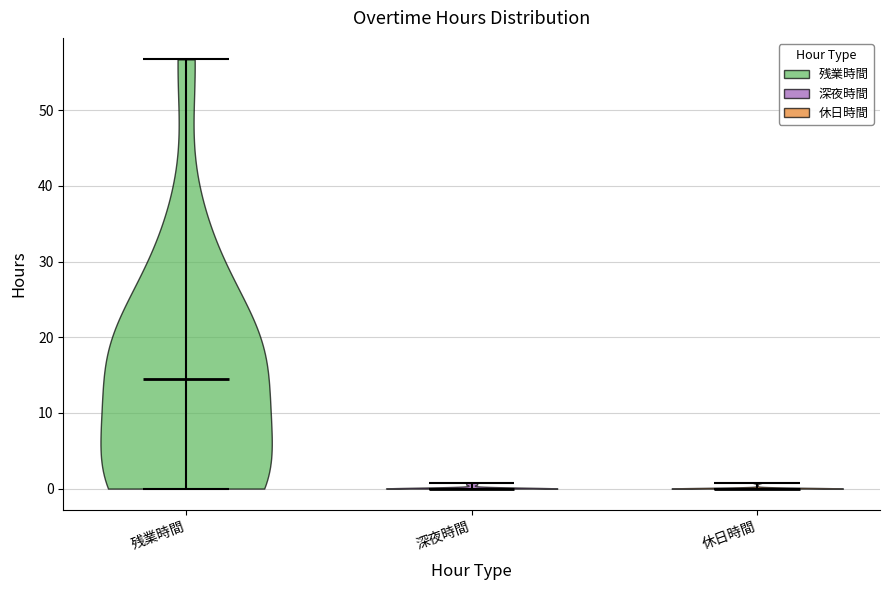

Reading left to right, read every violin against the y-axis: where its median line is, and the lowest and highest points it reaches. The values are not printed on the chart, so give them approximately, as read against the axis.

残業時間: median line 14, lowest point 0, highest point 57
深夜時間: median line 0, lowest point 0, highest point 1
休日時間: median line 0, lowest point 0, highest point 1